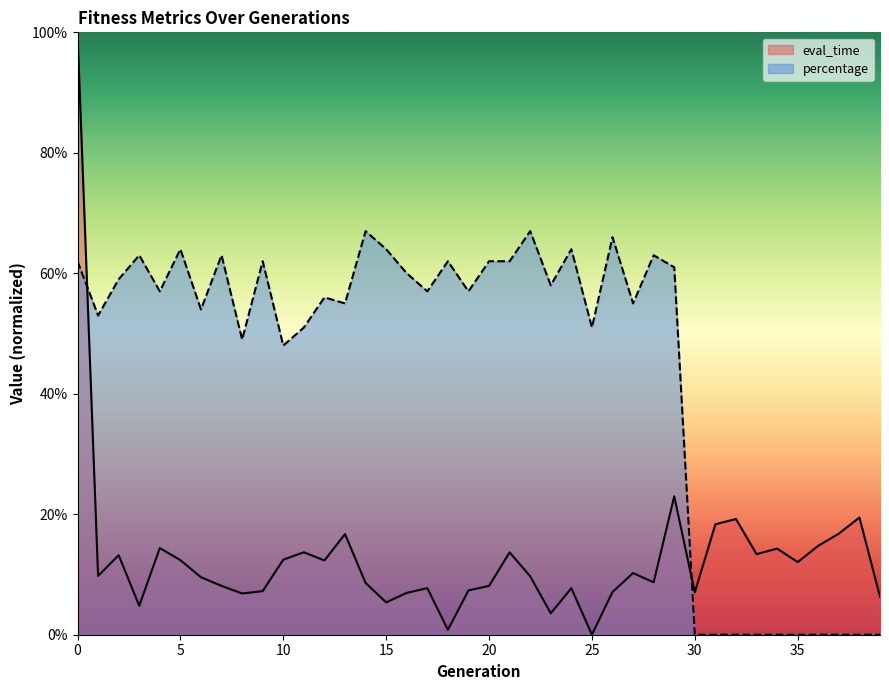

What is the difference between the second highest and second lowest values in the percentage series?

0.7